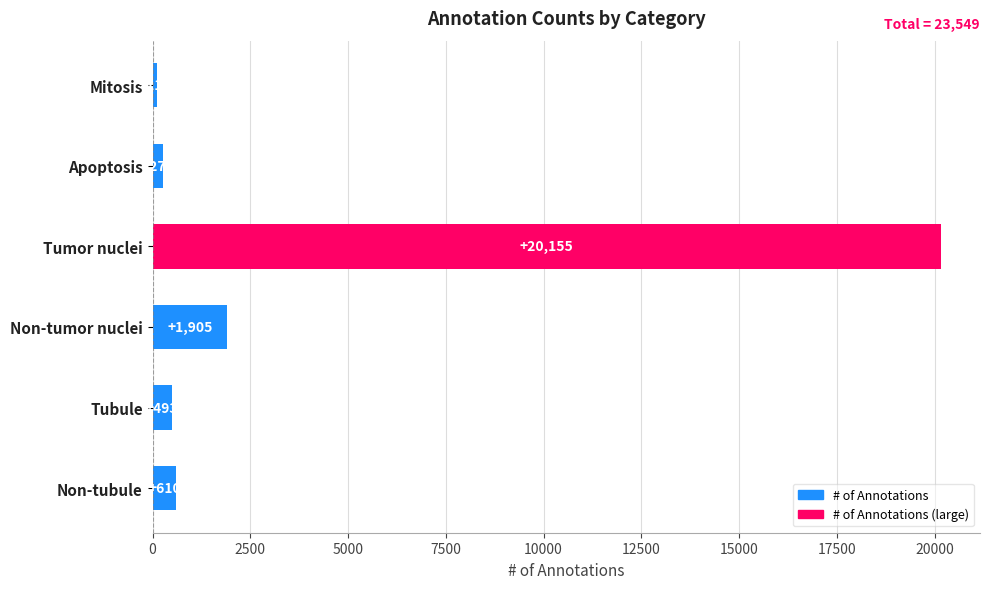

How many bars are there in total?

6